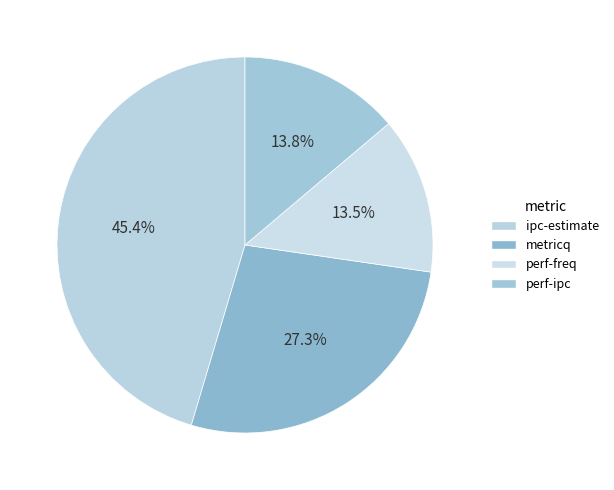

Which category has the biggest portion of the pie?

ipc-estimate